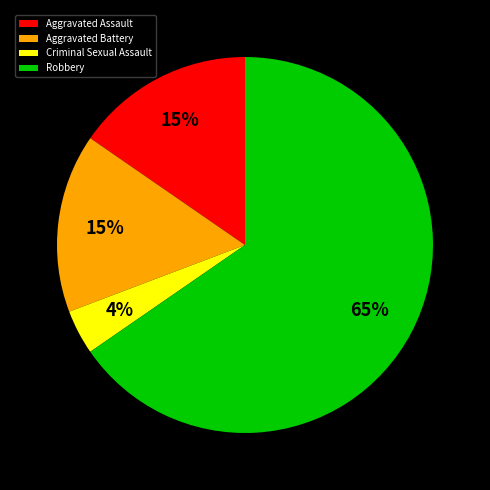

Does any single category account for the majority?

Yes